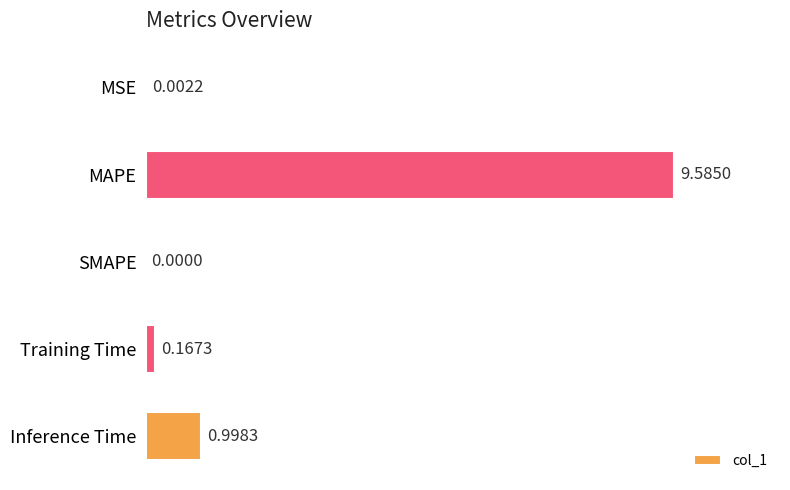

Where is the data nearest to the value 4?

Inference Time